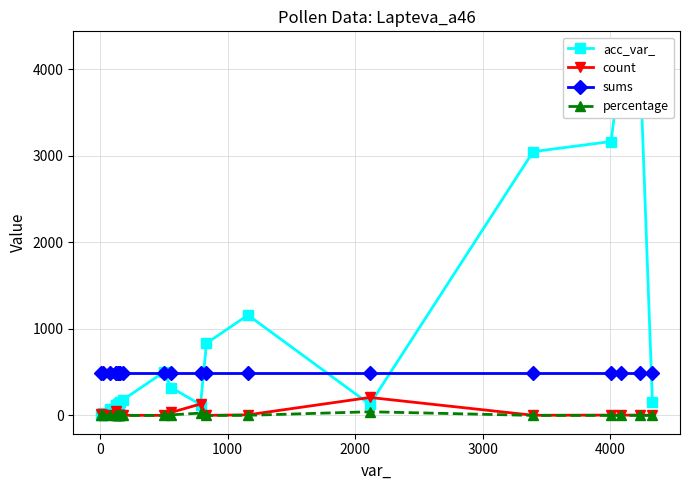

True or false: count has more than 1 interior local peaks.

True